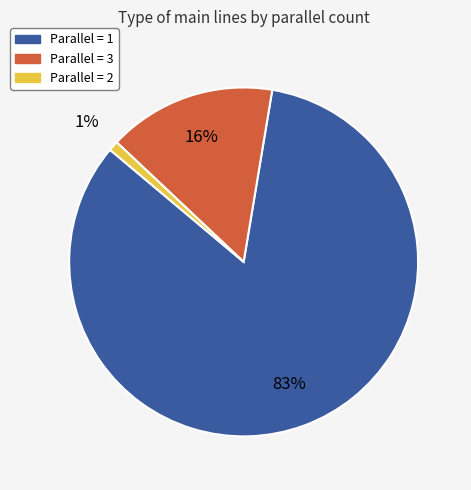

Is there a majority slice in this chart?

Yes